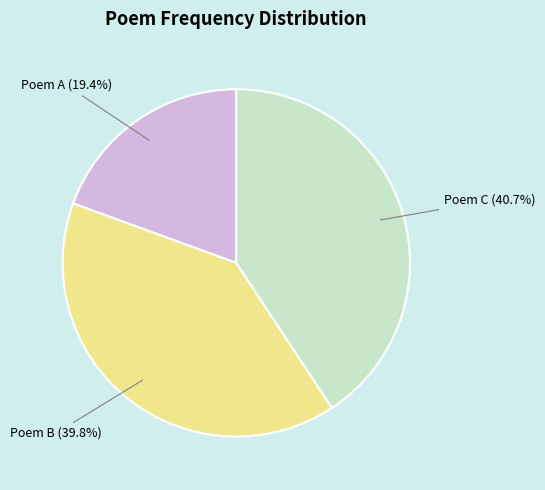

Which slice is the largest?

Poem C